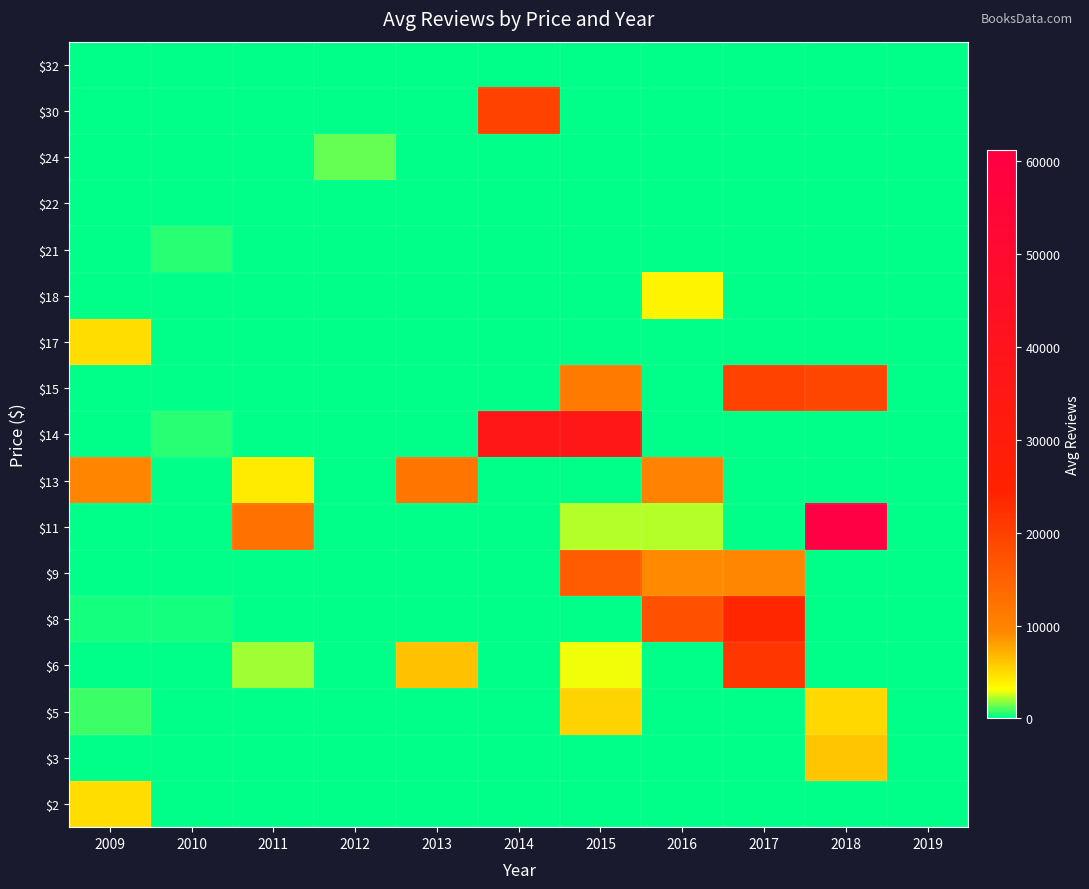

What is the difference between the highest and lowest values at 2019?

12